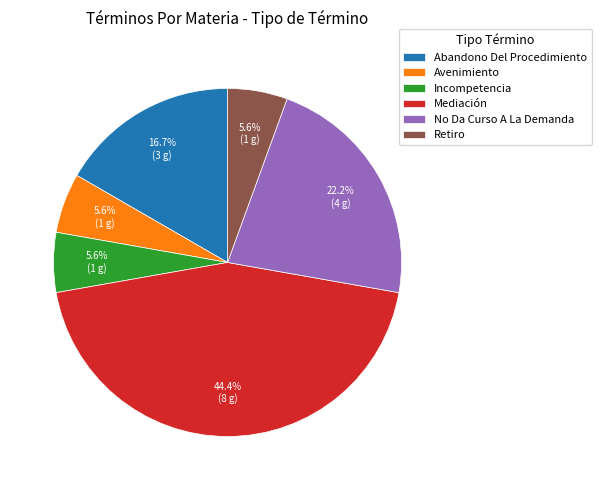

The No Da Curso A La Demanda slice represents 22% of the pie. True or false?

True